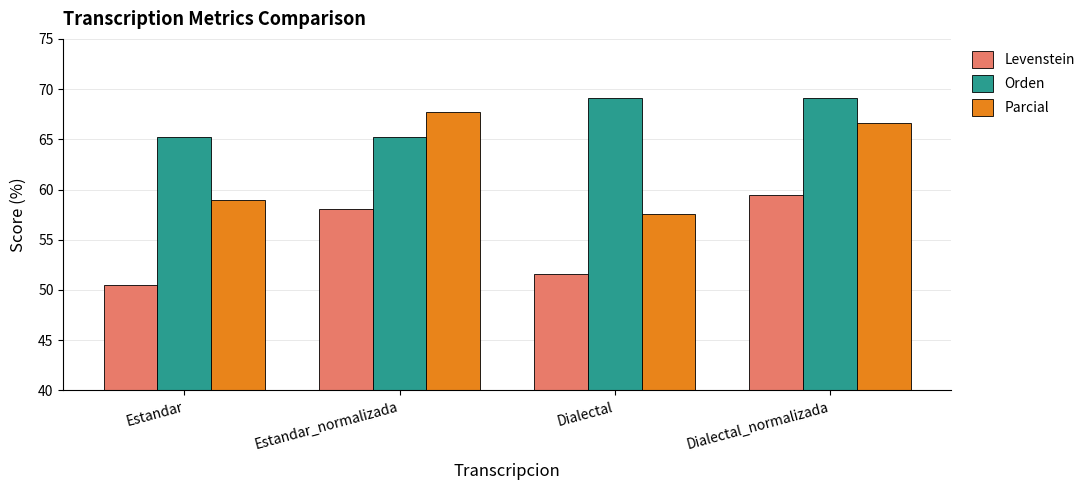

What is the smallest value displayed?

50.5